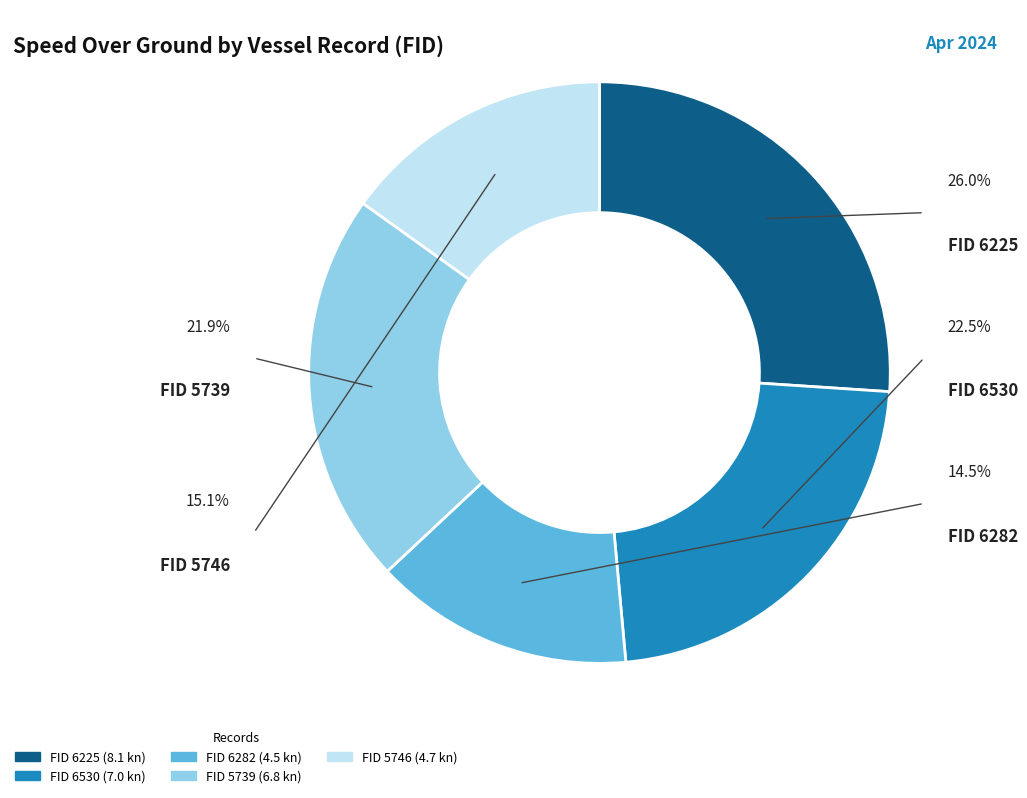

Is it true that 6530 is 17% of the pie?

False